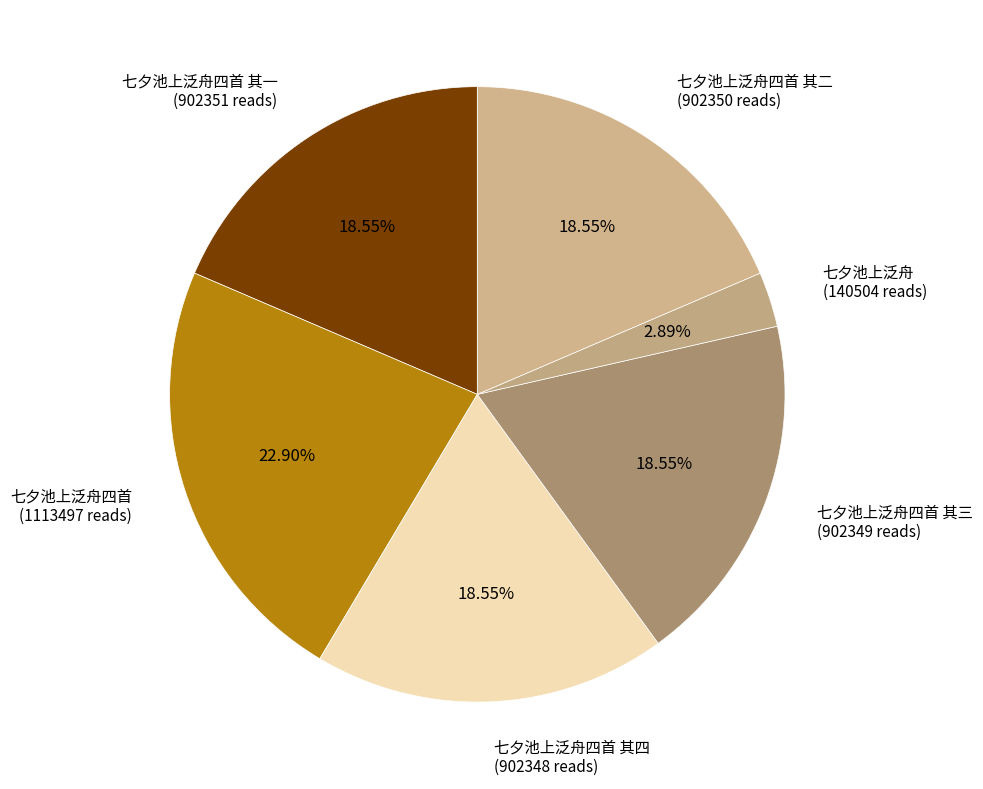

Which slice is the largest?

七夕池上泛舟四首 (1113497 reads)